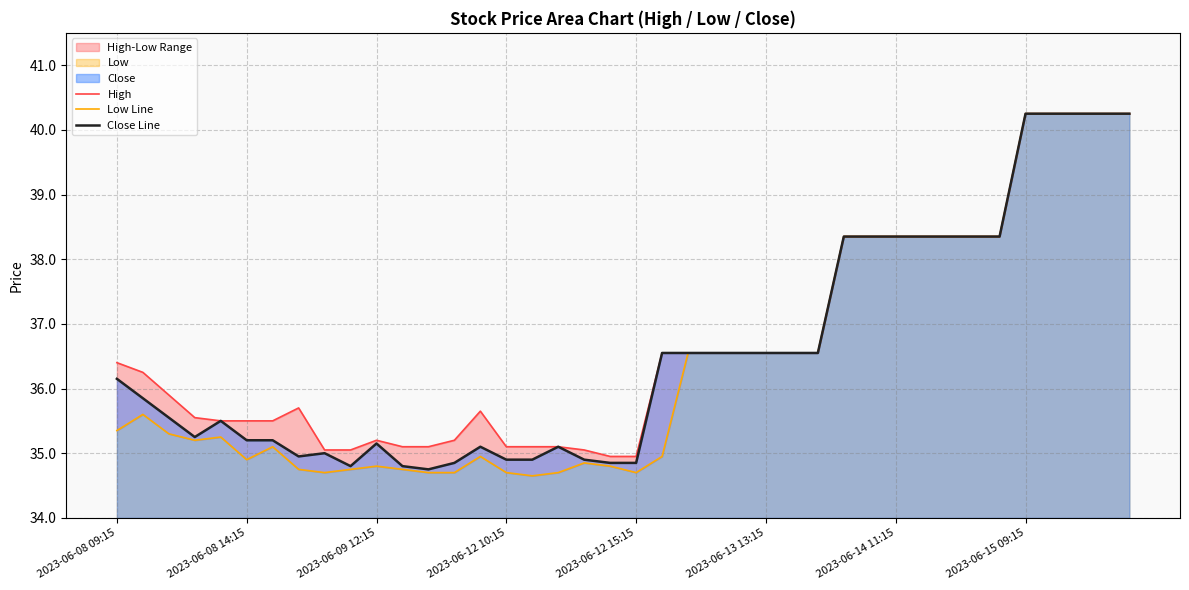

Where does the Close Line series first go above 36?

2023-06-08 09:15